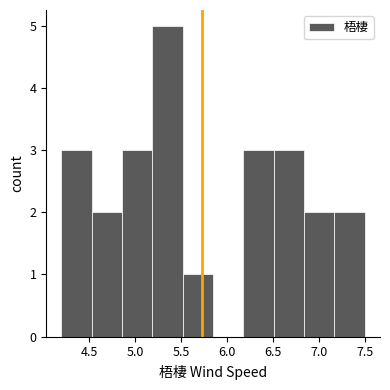

Which range on the x-axis has the tallest bar?

5.19 to 5.52